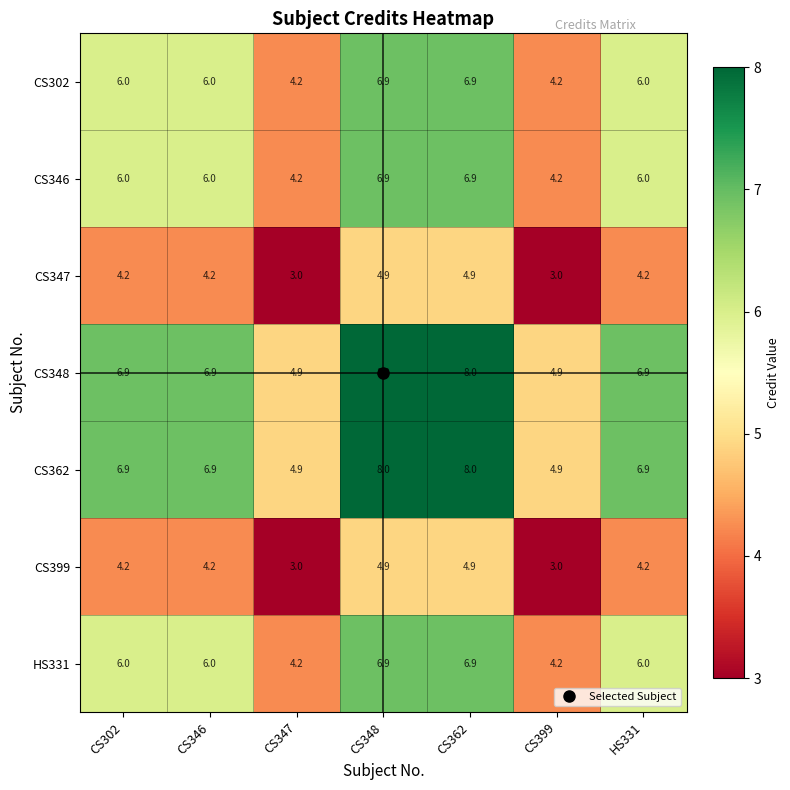

What is the difference between the highest and lowest values at CS302?

2.7